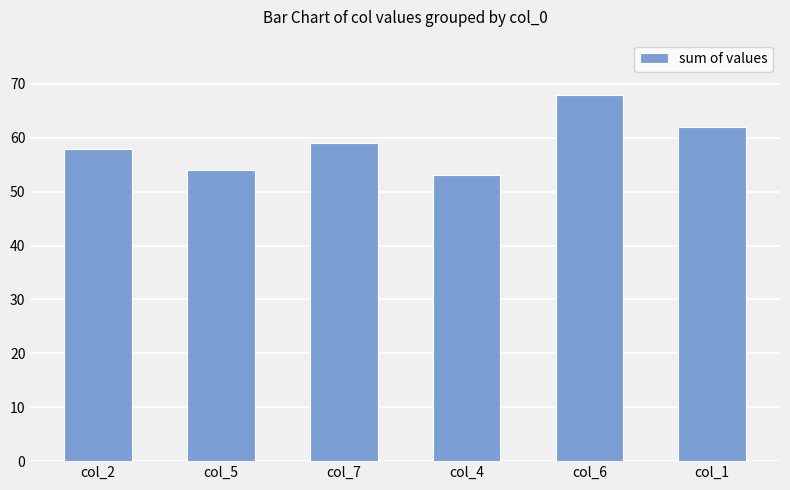

How many values are below 59?

3